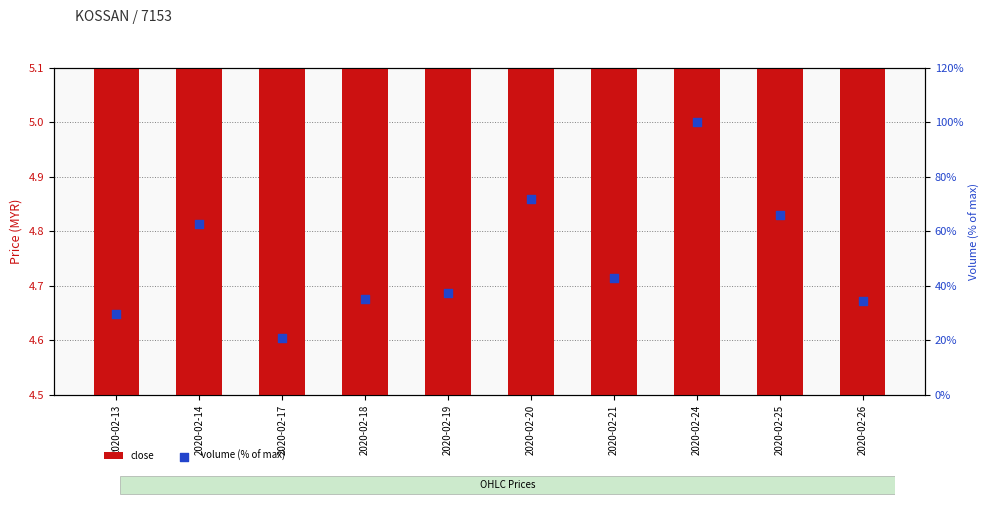

What is the total value across all series at 2020-02-21?

47.6